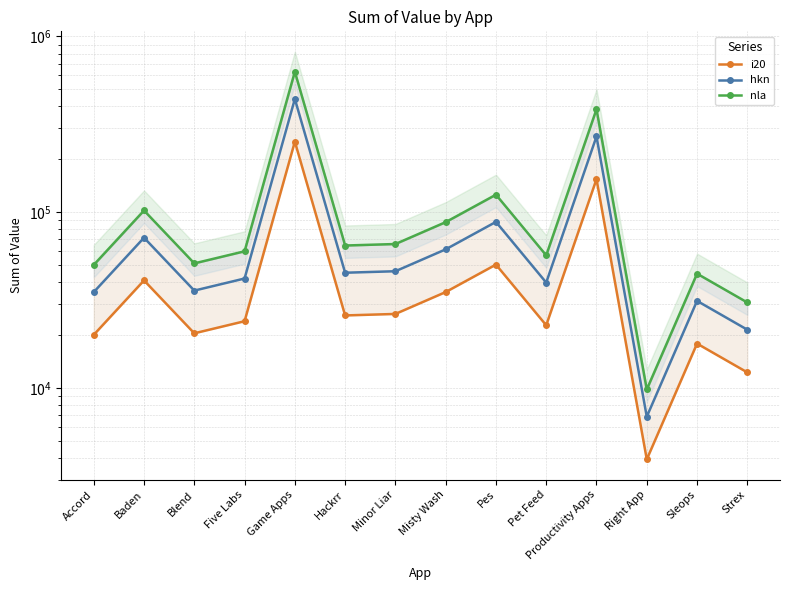

Where is the first local maximum for i20?

Baden